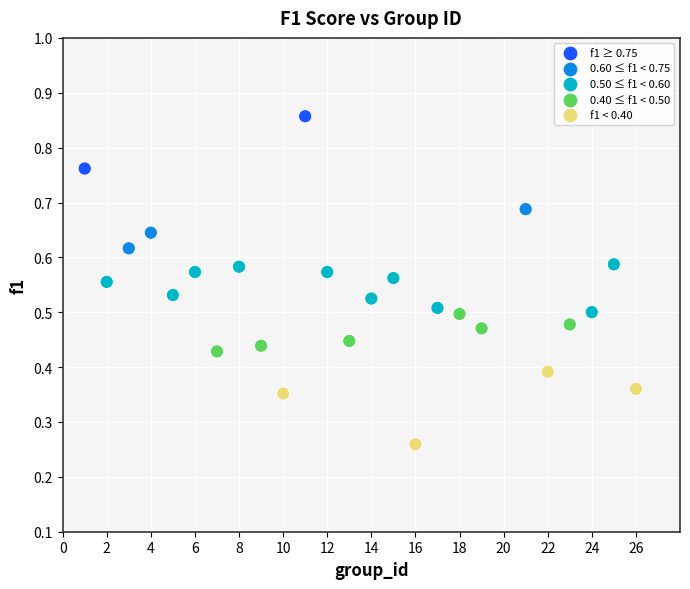

What is the range of X values (max minus min)?

25.0